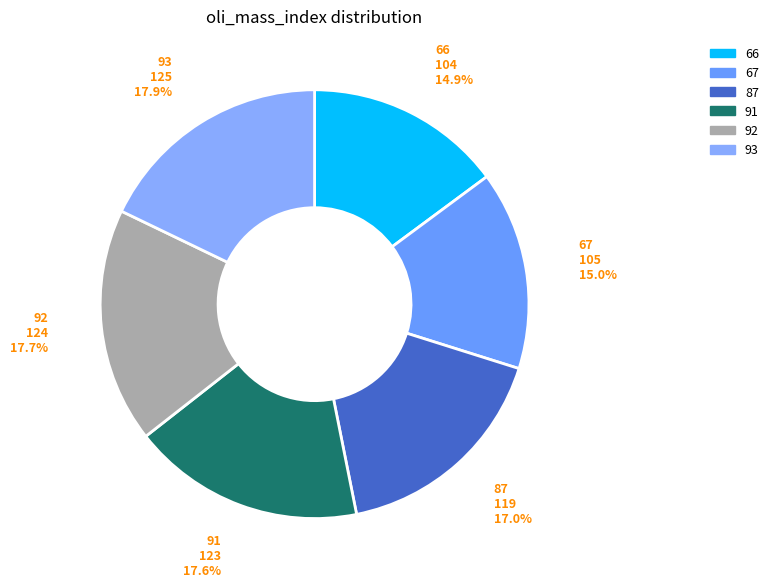

Is 91 the majority of the pie?

No